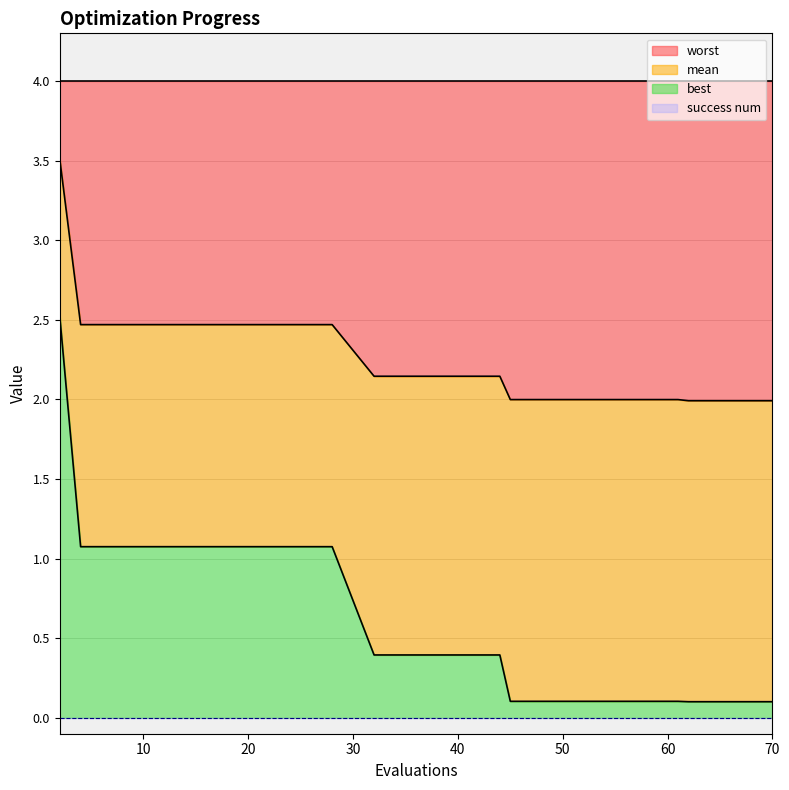

Is it true that mean equals 3.5 at 12?

False